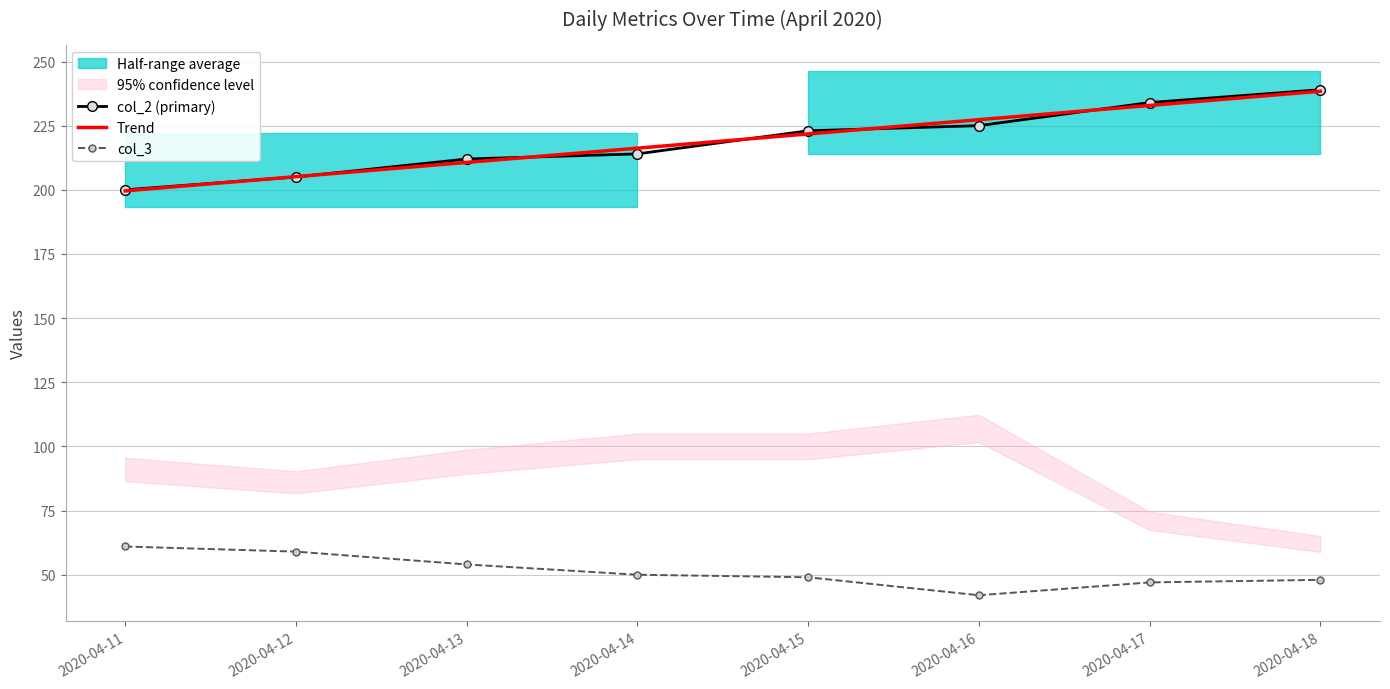

The col_2 (primary) series shows 223.0 at 2020-04-15. True or false?

True